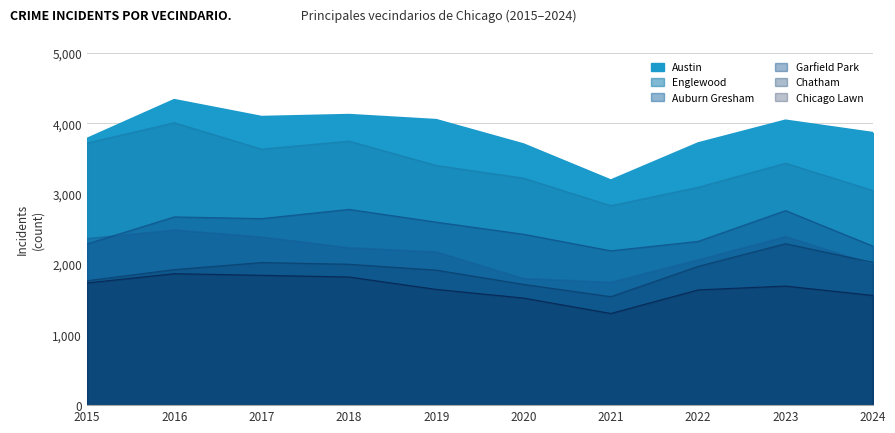

How many interior local valleys does the Auburn Gresham series have?

1